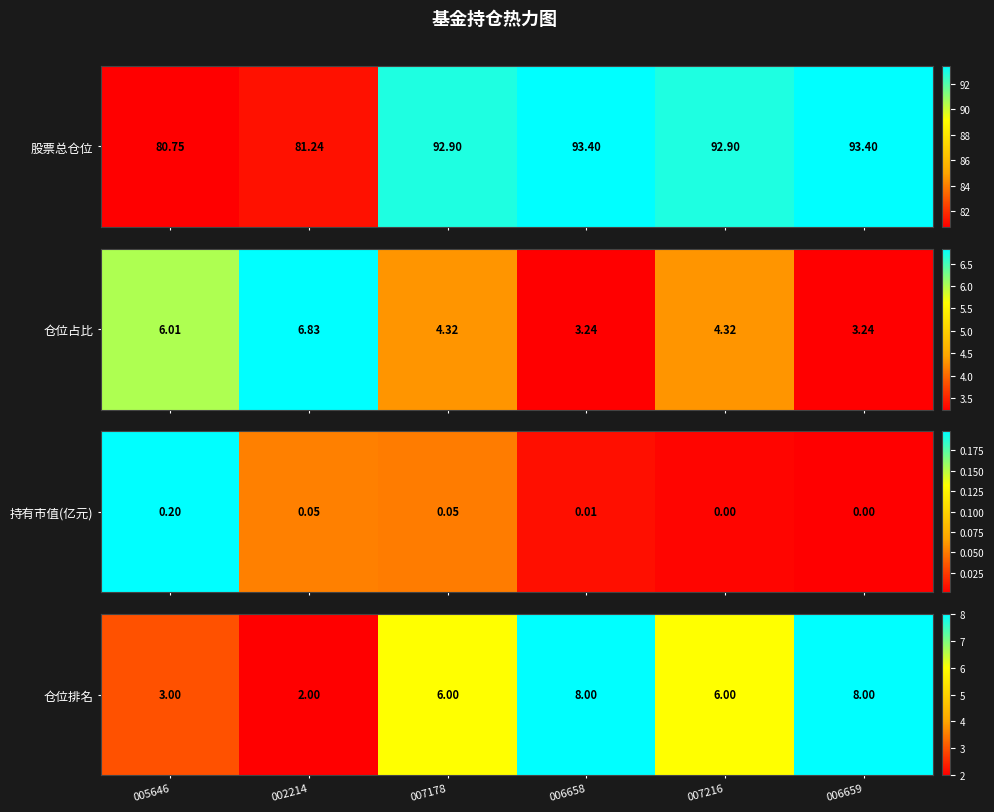

Read the value at 006659.

8